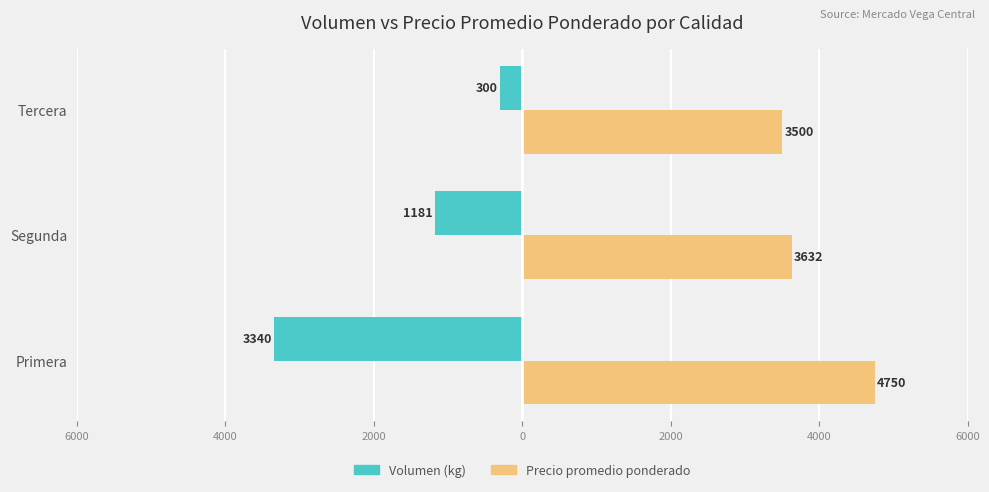

What are all the series names shown in the legend?

Volumen (kg), Precio promedio ponderado